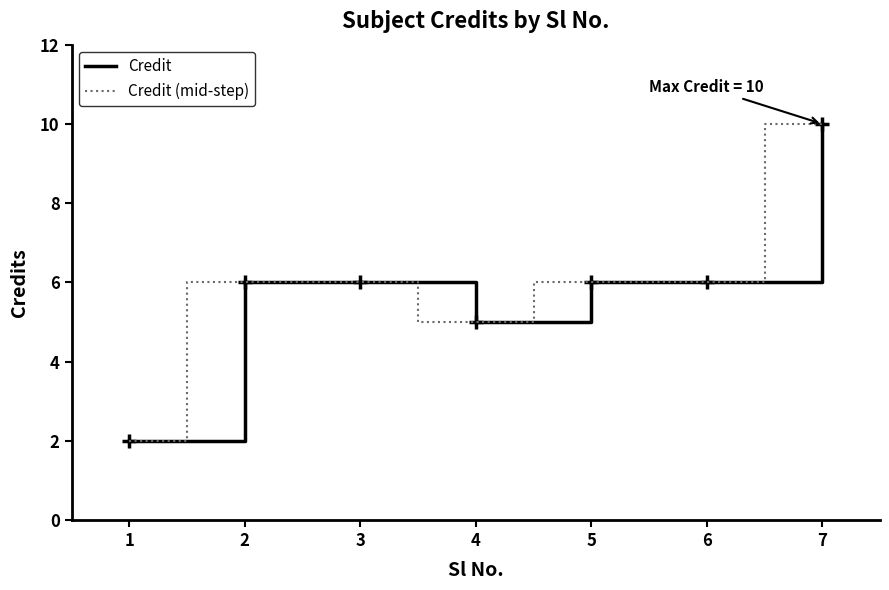

Is the value of Credit at 1 greater than the value of Credit (mid-step) at 7?

No